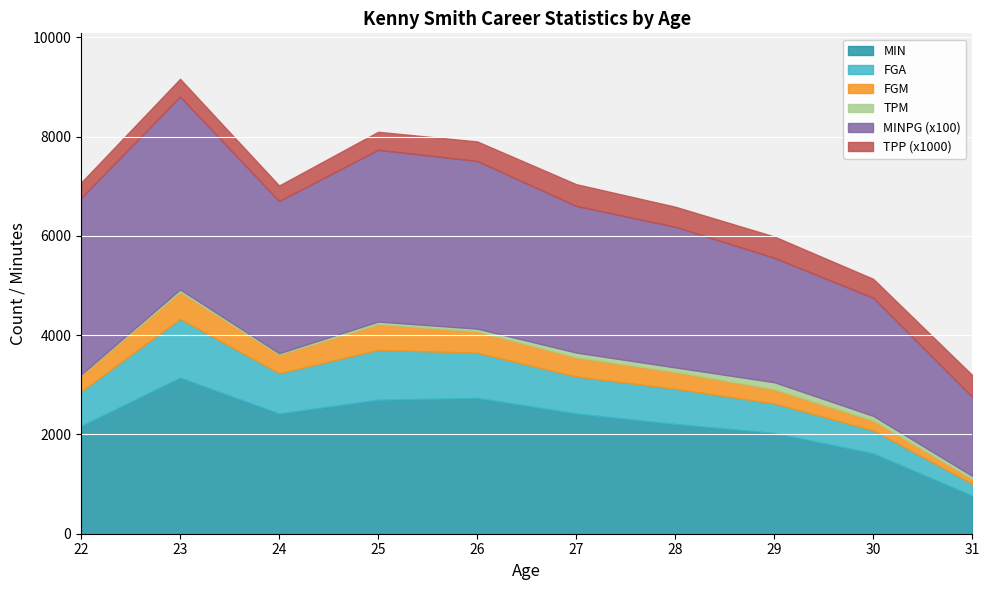

True or false: FGA and MIN cross at least once.

False